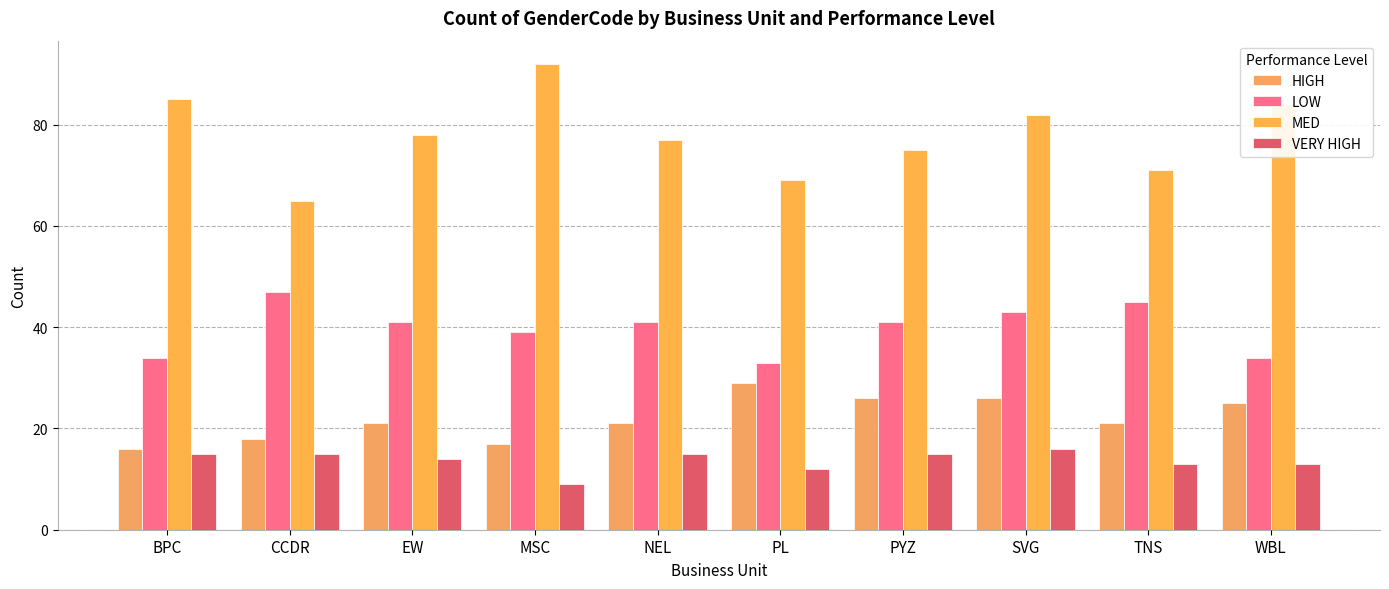

The HIGH series shows 24 at MSC. True or false?

False